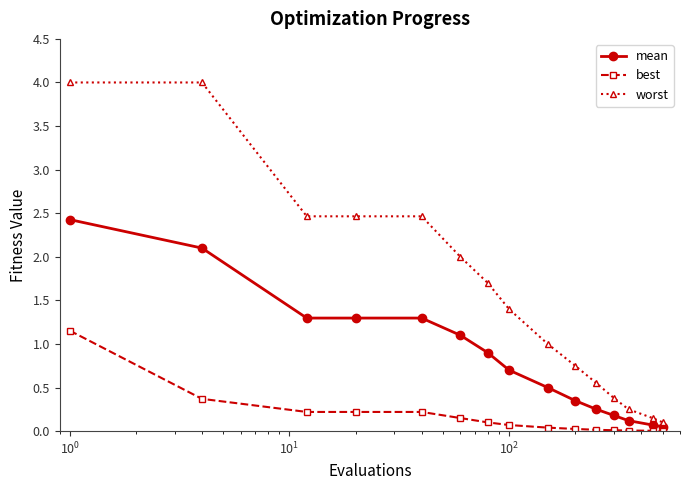

True or false: best and mean cross at least once.

False